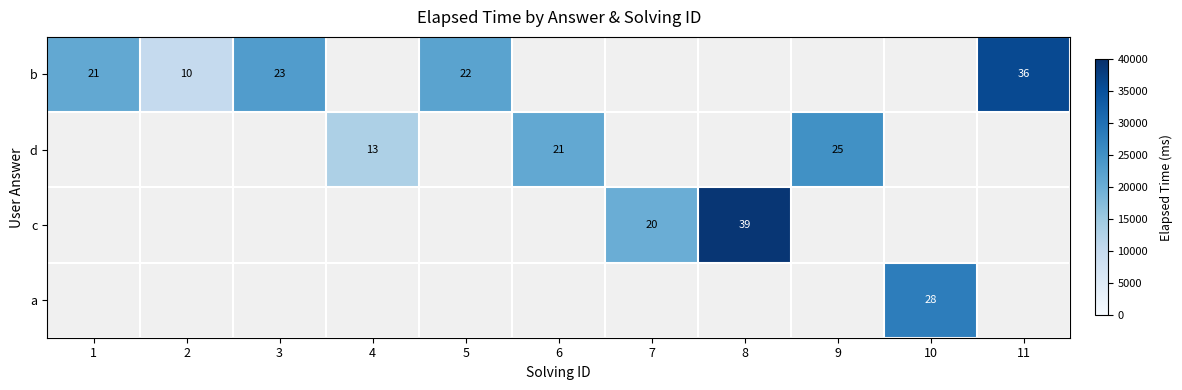

What is the maximum value for b?

36000.0